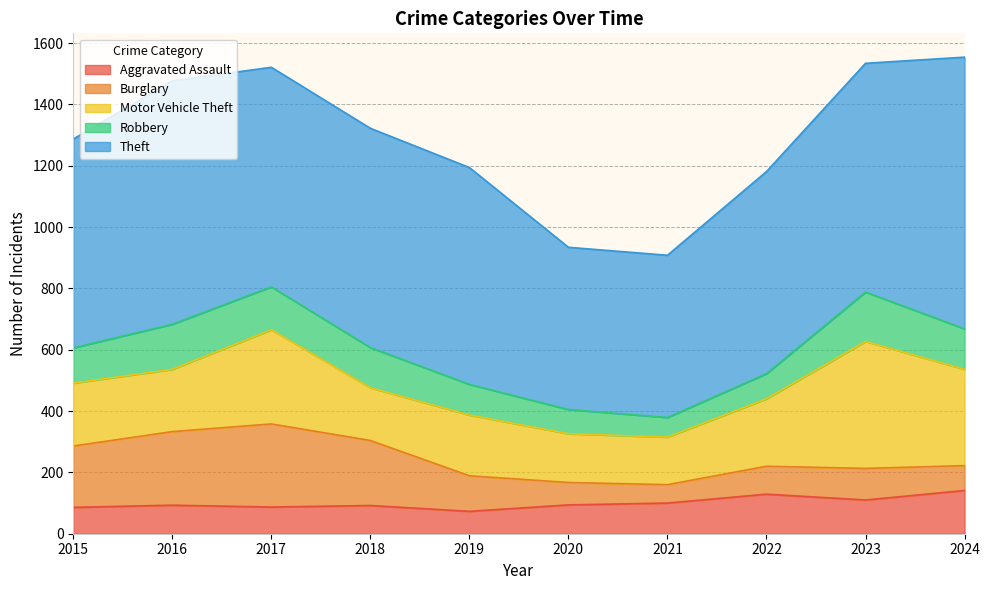

How many data points in Aggravated Assault are above 94?

4